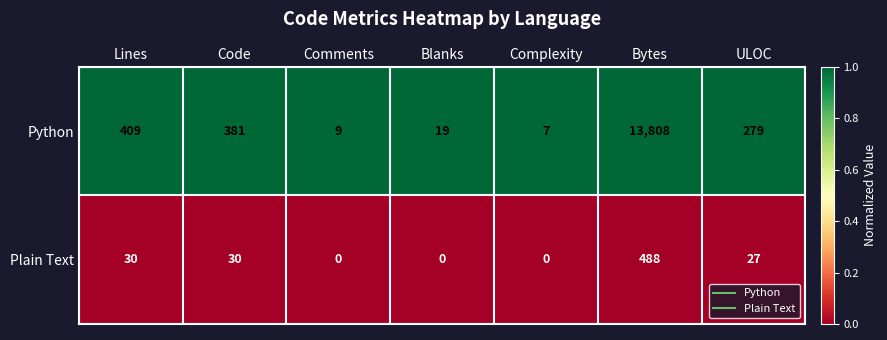

List the series in order of their peak value, highest first.

Python, Plain Text